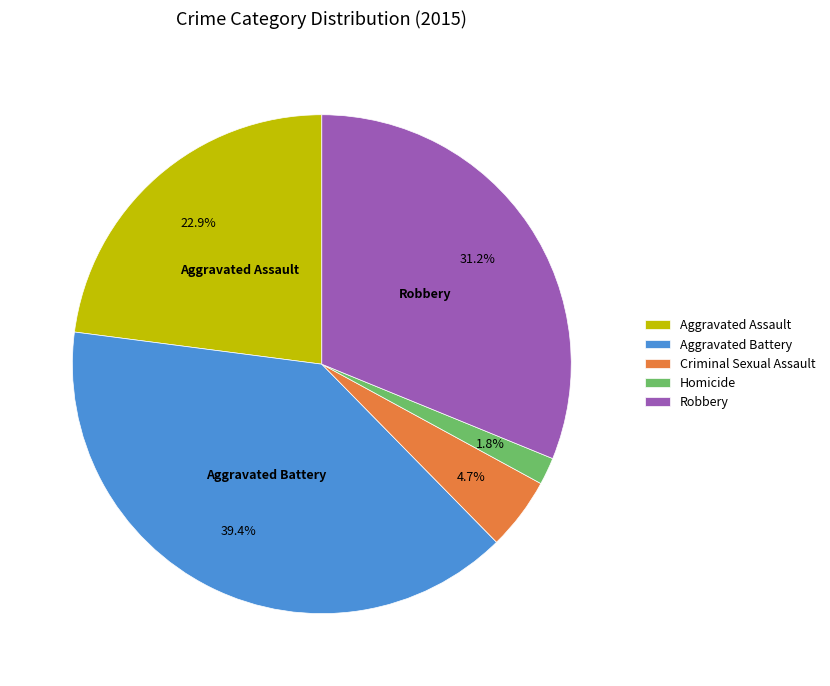

Does Homicide account for over 50% of the chart?

No